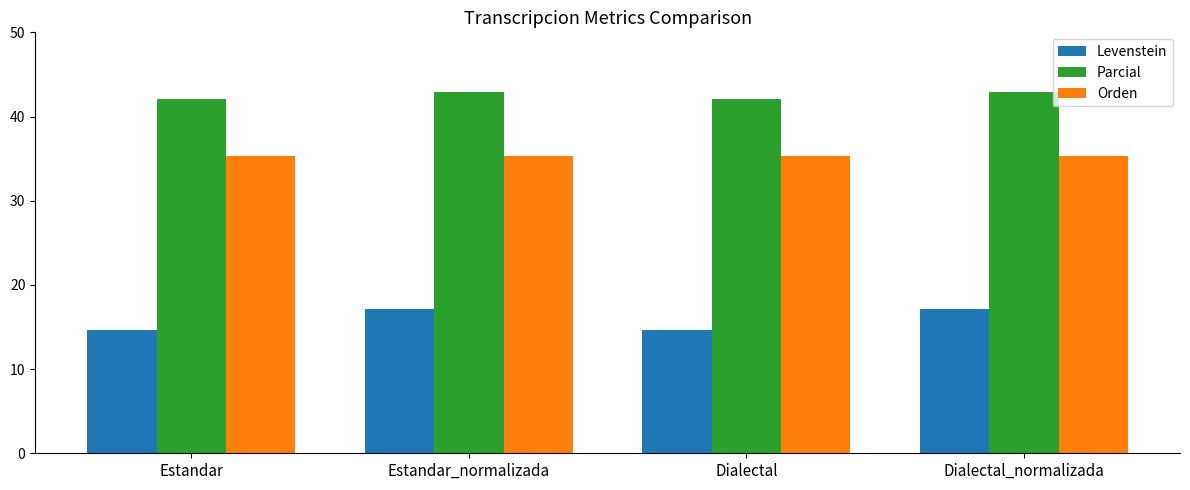

What is the label of the 2nd bar from the left?

Estandar_normalizada